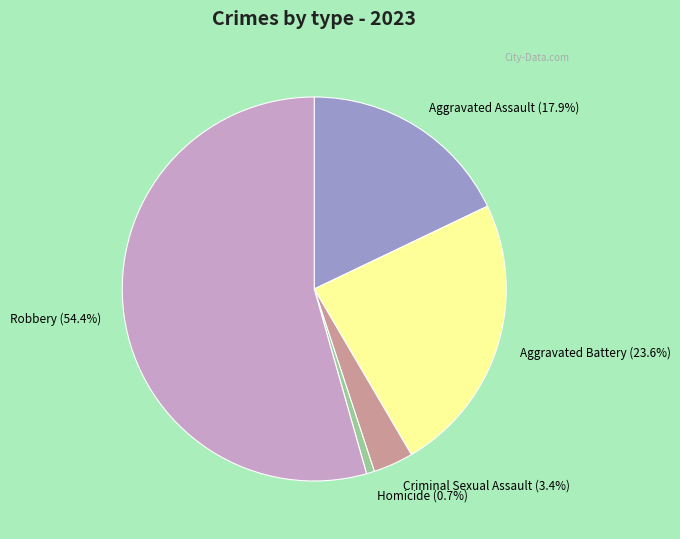

The Homicide slice represents 9% of the pie. True or false?

False